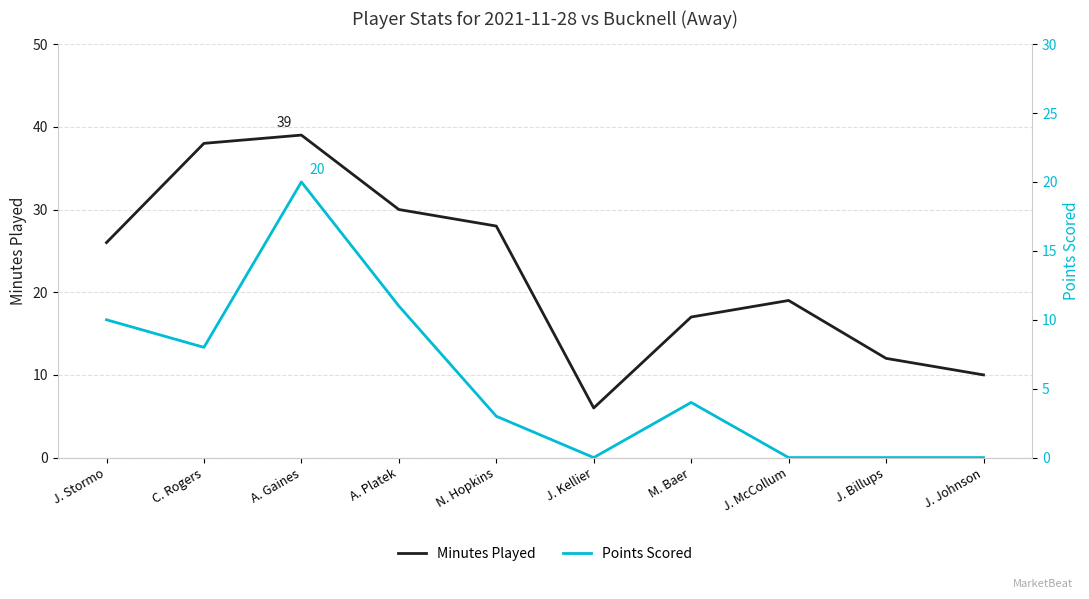

How many data points does each series have?

10